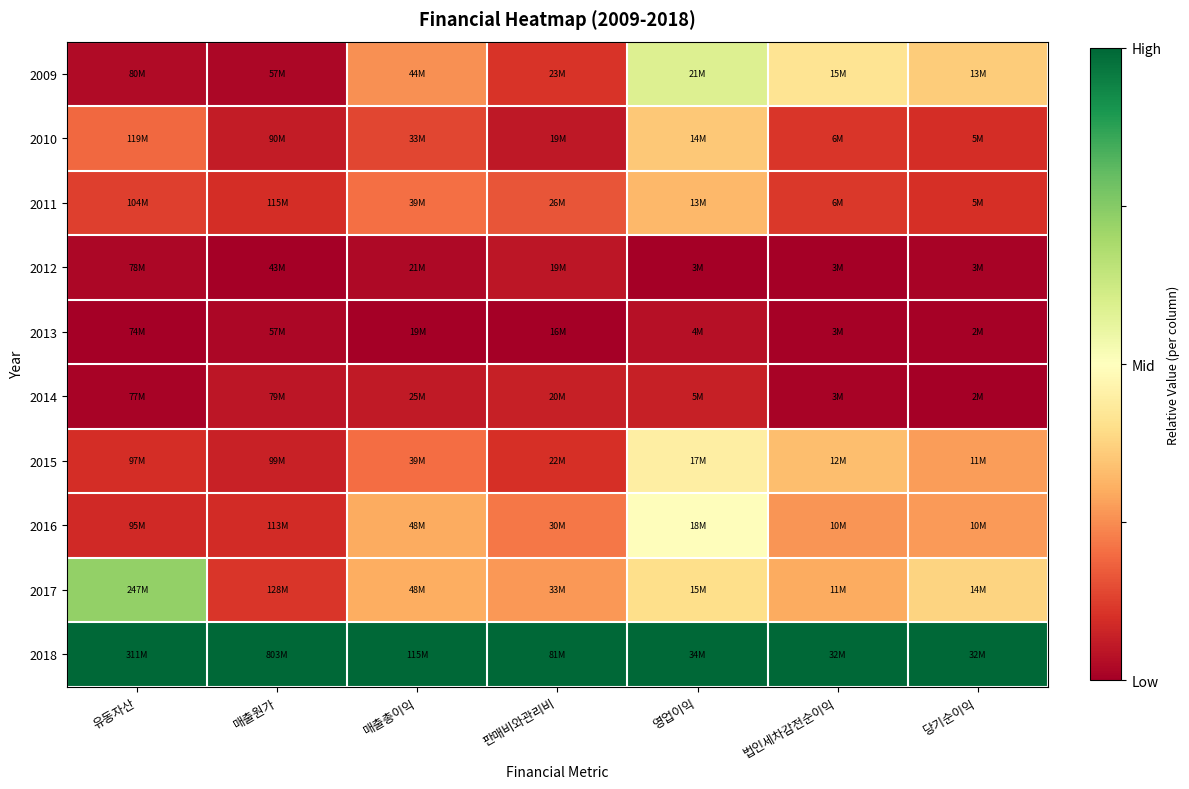

What is the greatest value displayed?

1.0